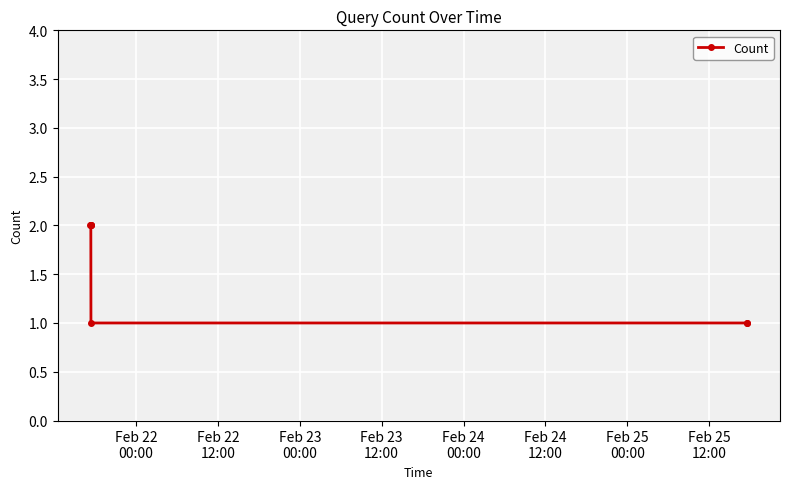

What is the value of the 4th point from the left?

2